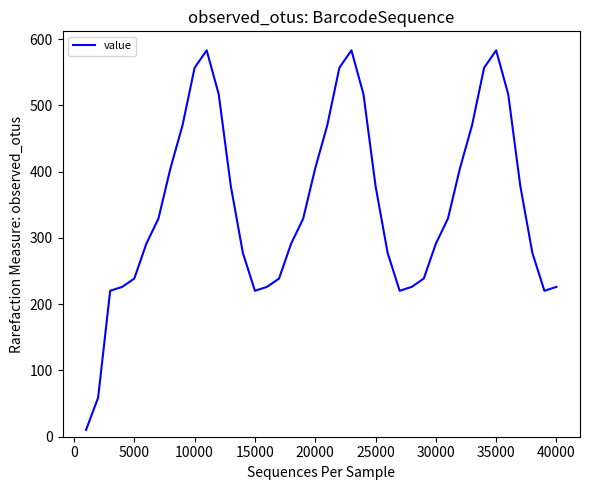

What is the difference between the maximum and minimum values?

573.1